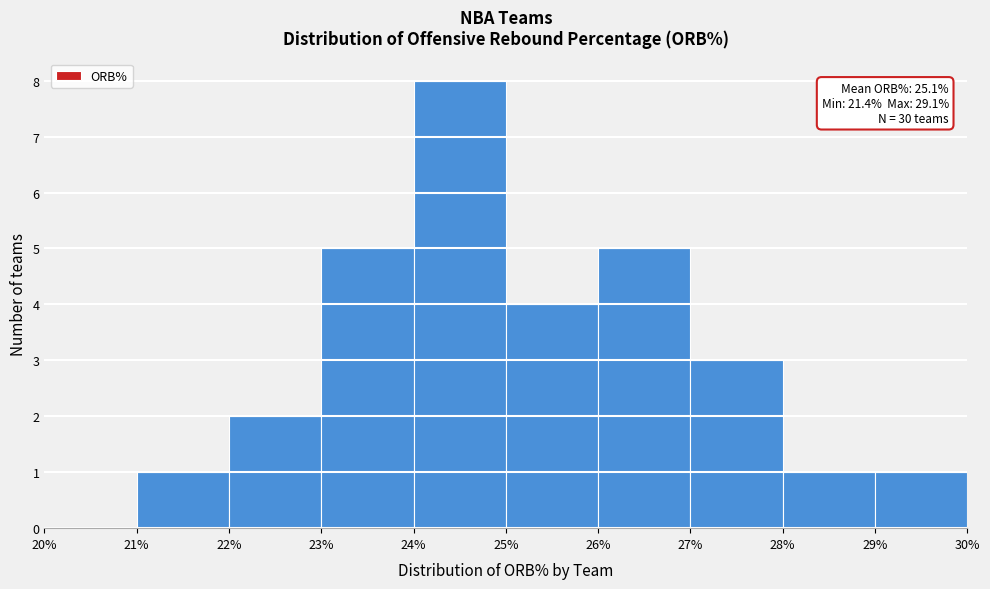

Which range on the x-axis has the tallest bar?

24% to 25%